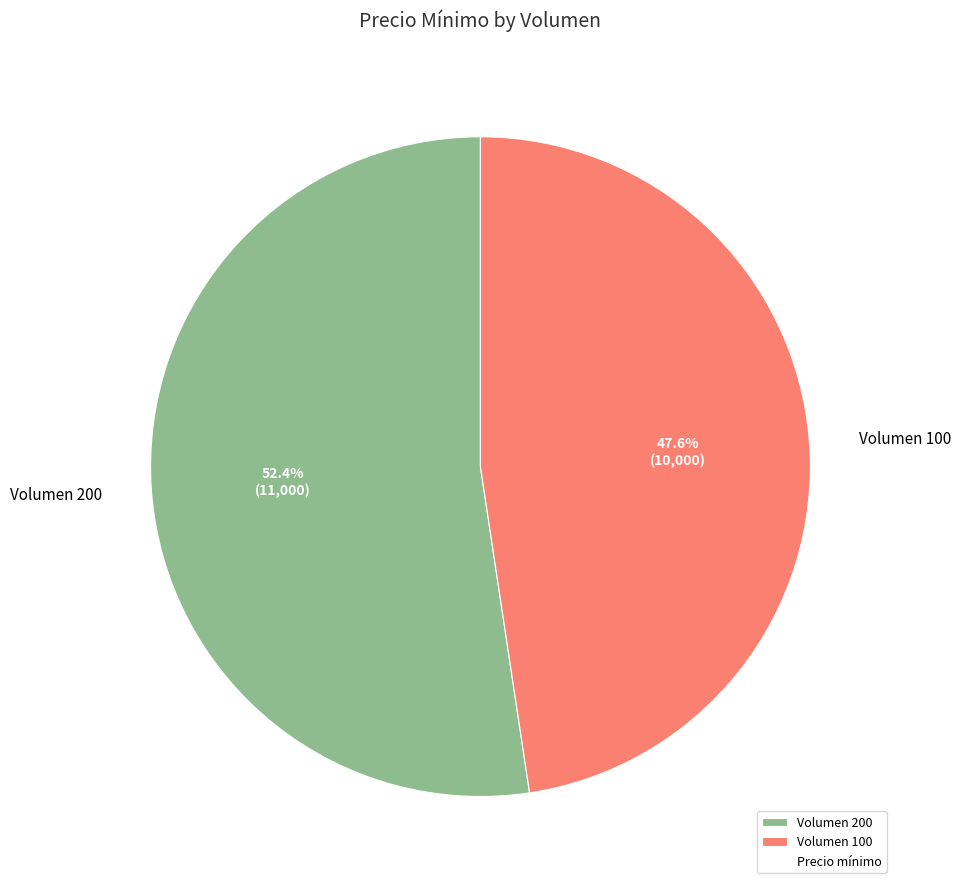

What percentage is the Volumen 200 slice, to the nearest percent?

52%